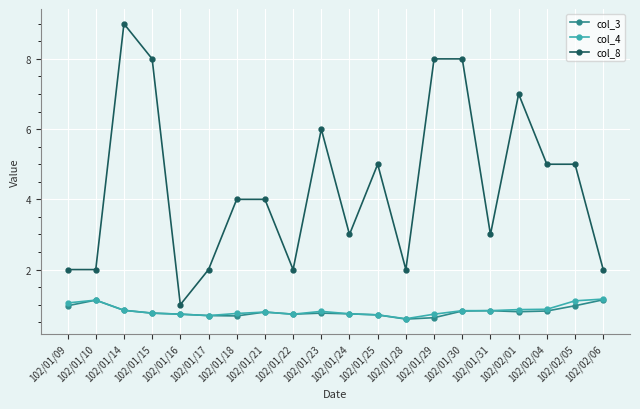

What is the difference between the maximum and second lowest values in the col_3 series?

0.5